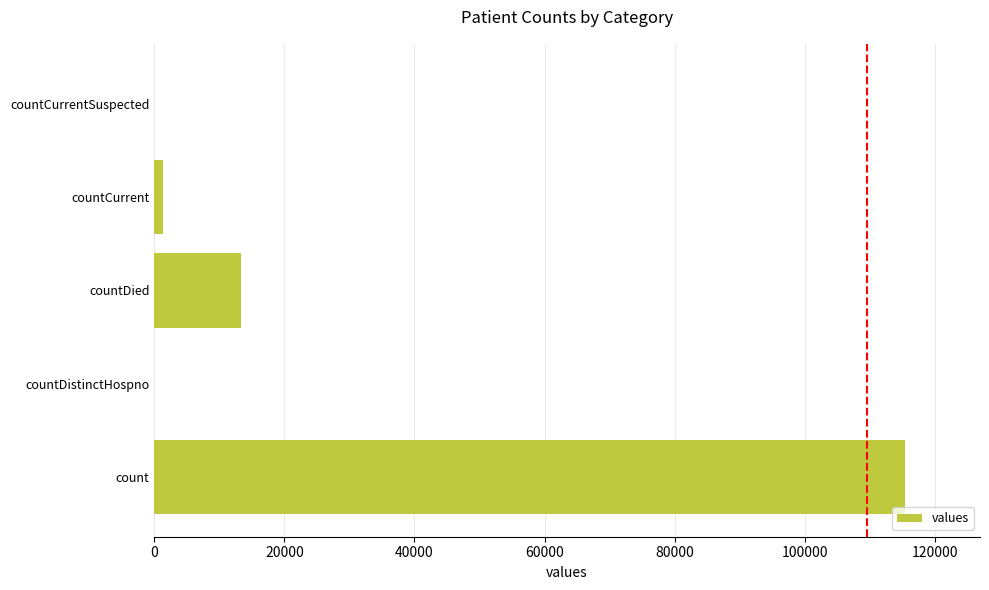

What is the sum of all values?

130105